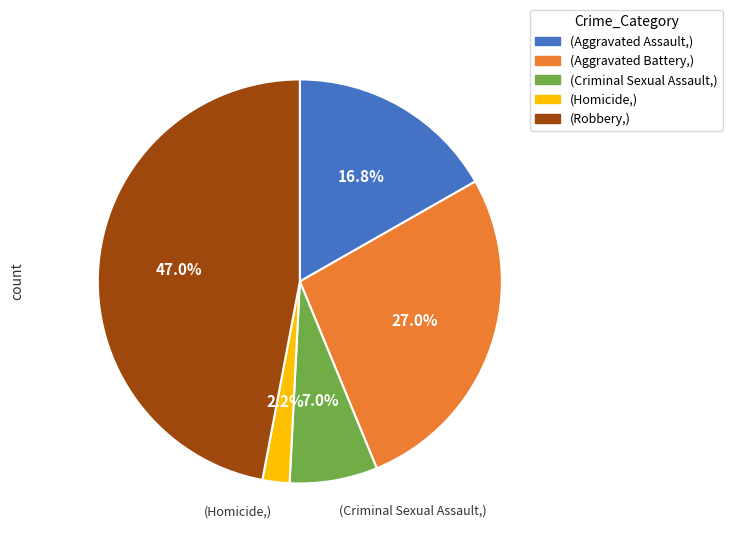

How many slices are in this pie chart?

5